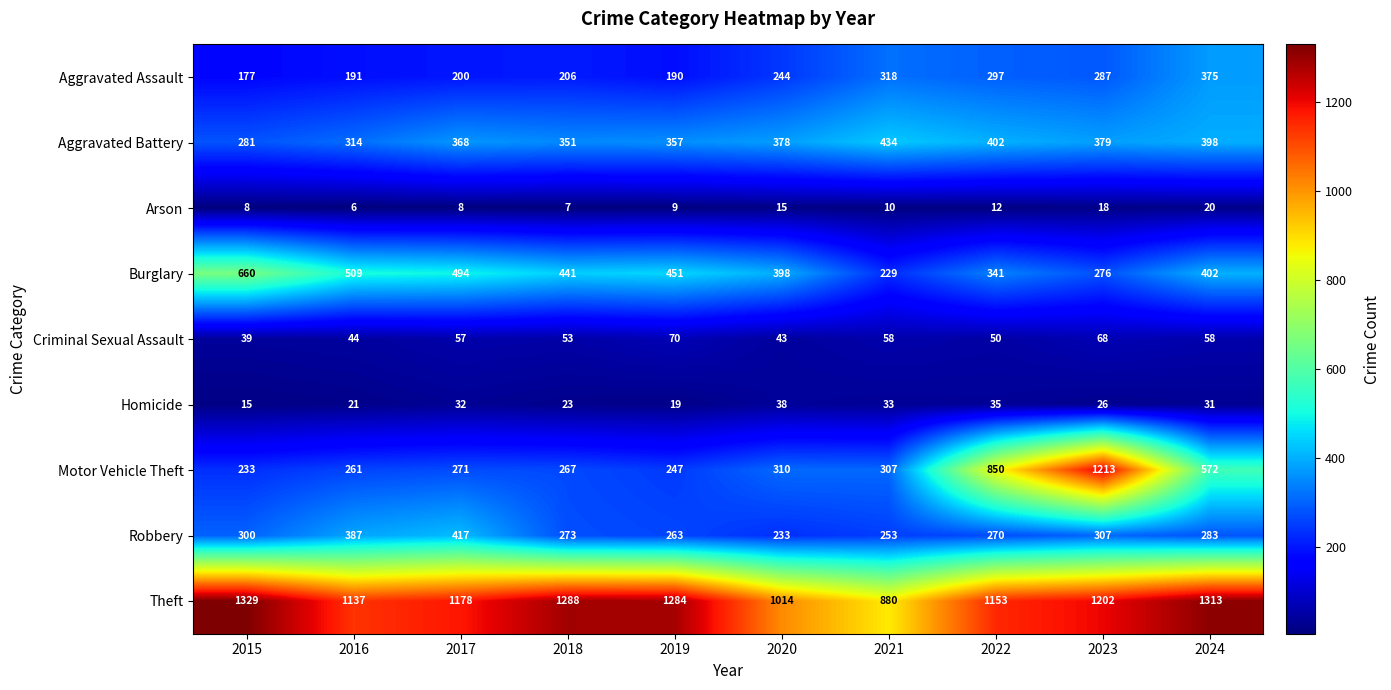

Which series has the largest total across all categories?

Theft